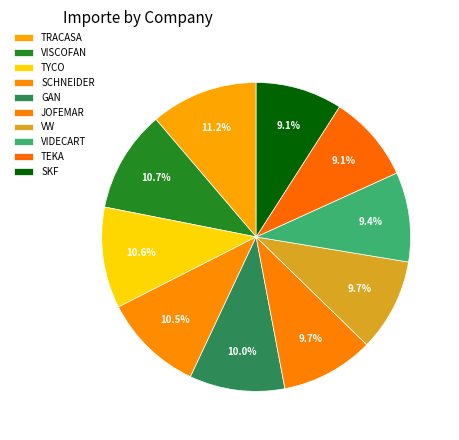

How many slices are in this pie chart?

10